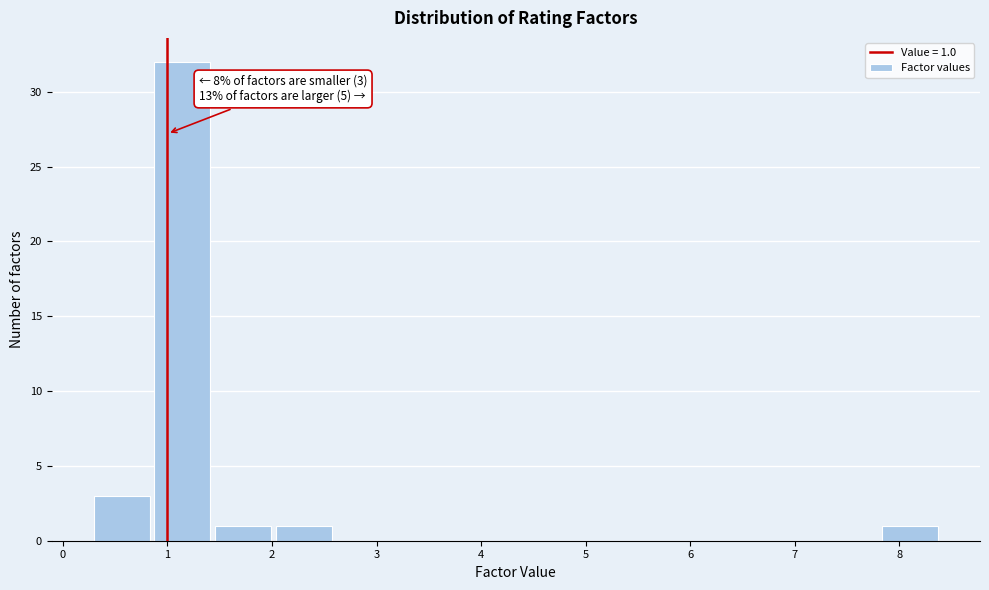

Which range on the x-axis has the tallest bar?

0.9 to 1.4